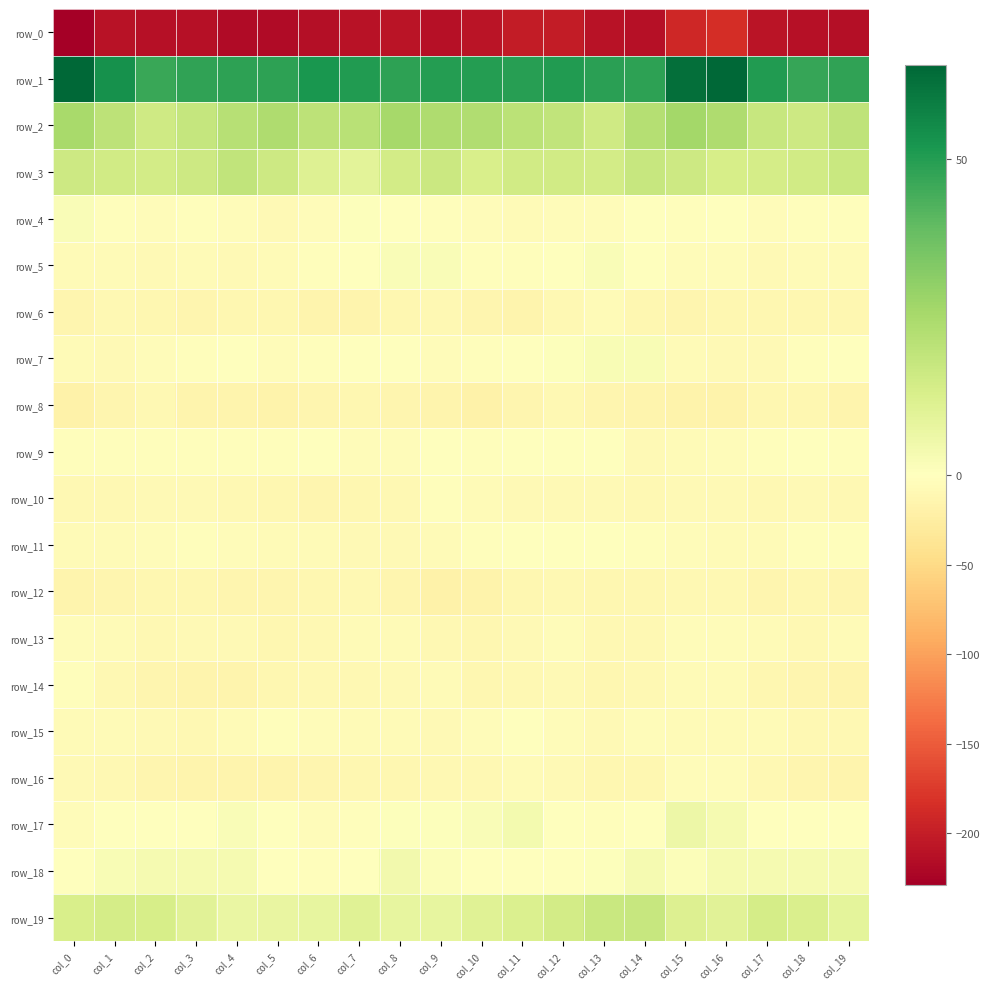

How many distinct data groups are displayed?

20